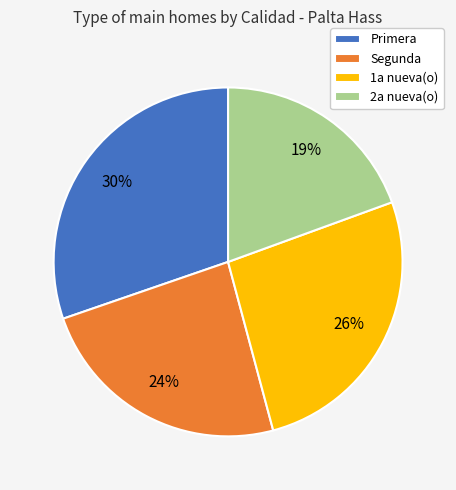

To the nearest percent, what is the difference between the largest and smallest slice percentages?

11%